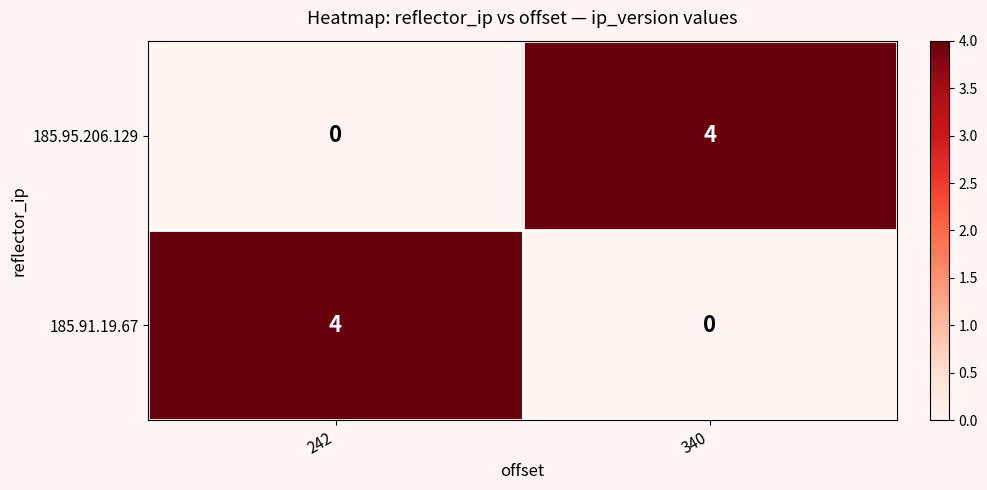

Rank the series at 242 from lowest to highest value.

185.95.206.129, 185.91.19.67